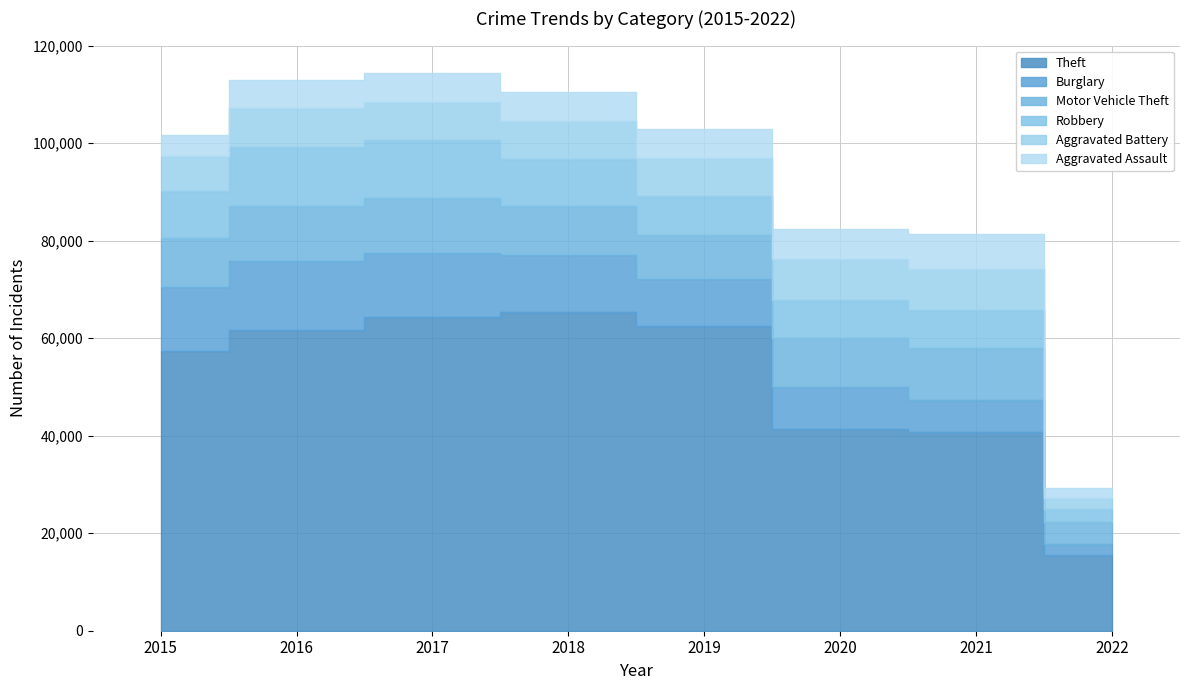

At which label does Robbery first exceed 9638?

2016